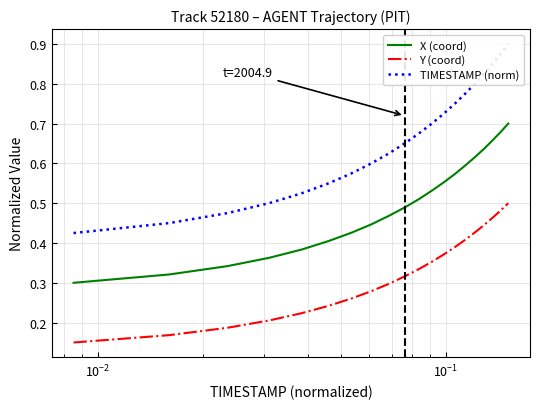

What is the value of the X (coord) point at the 20th from the left?

0.7